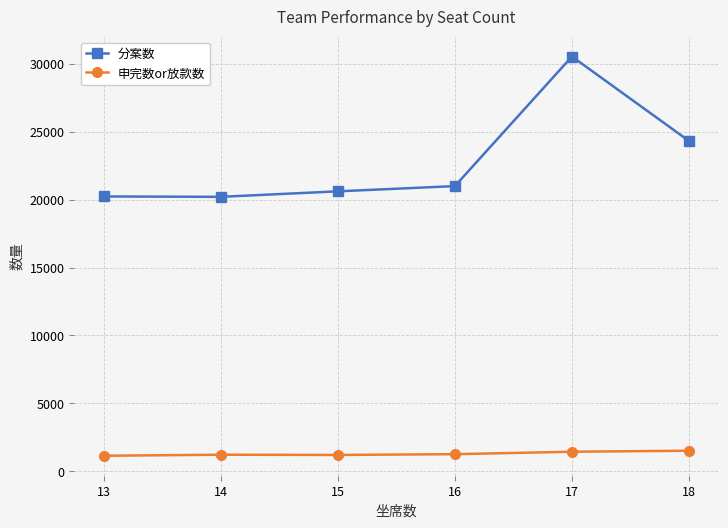

True or false: 申完数or放款数 and 分案数 intersect in this chart.

False